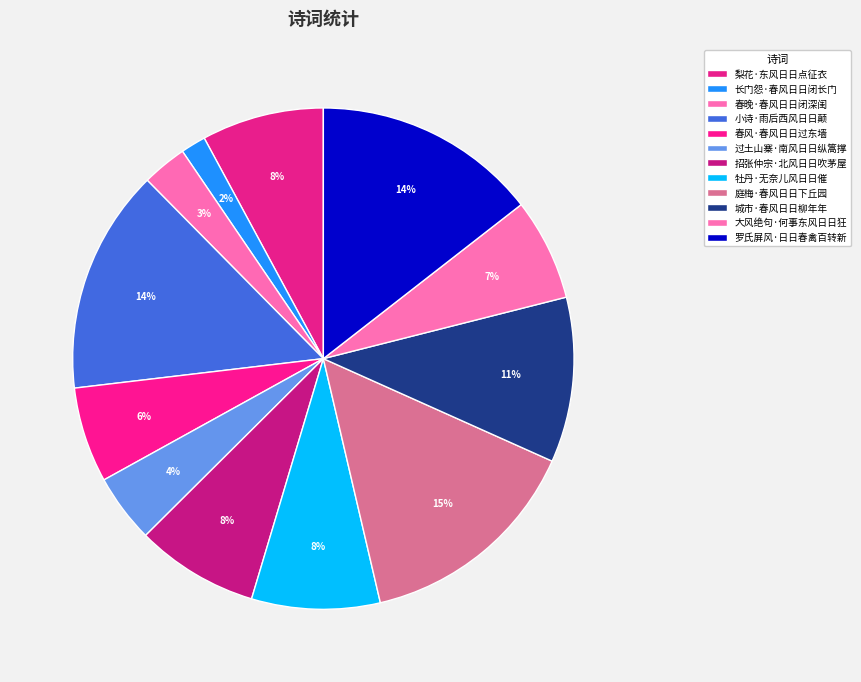

To the nearest percent, what percentage of the pie is 长门怨·春风日日闭长门?

2%